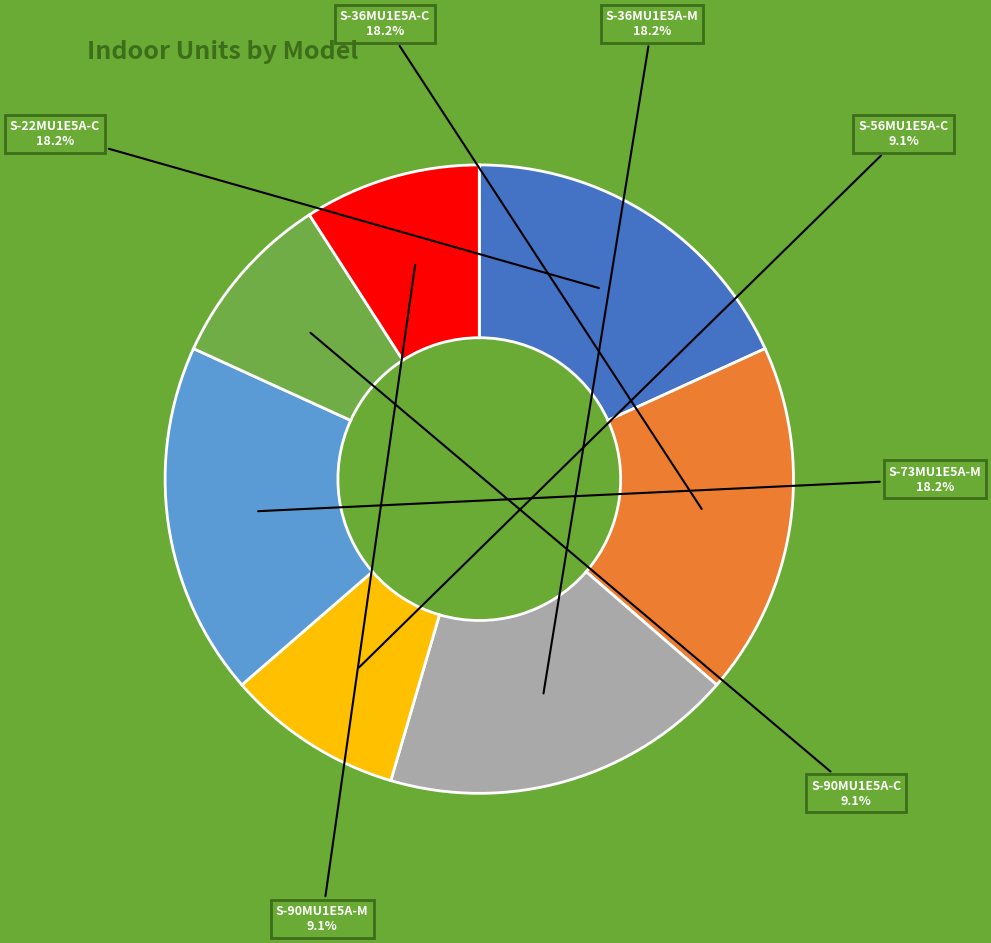

Is there a majority slice in this chart?

No